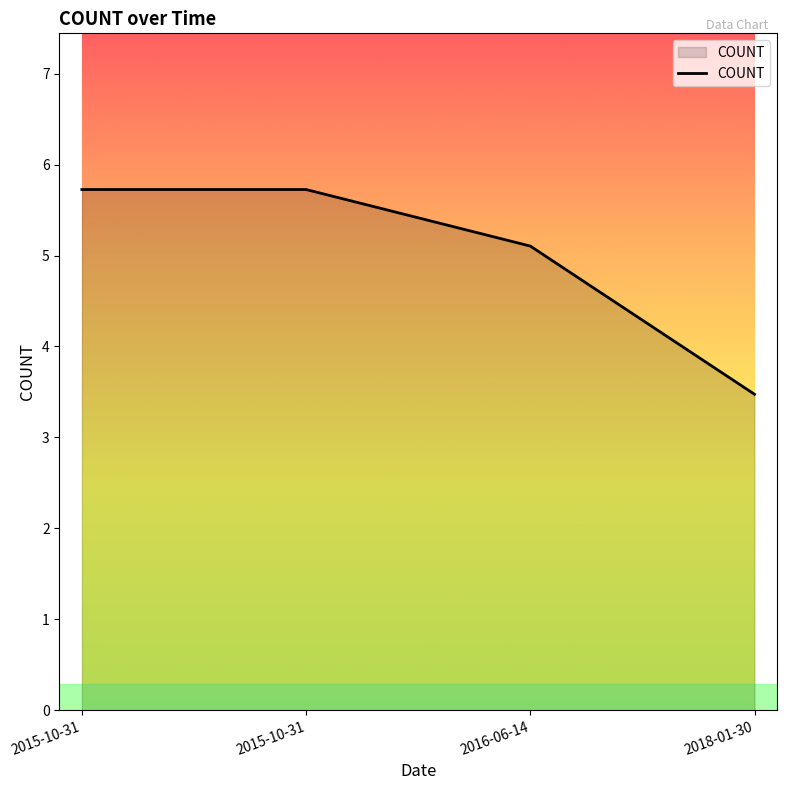

Reading left to right, extract all data points from this chart.

5.7	5.7	5.1	3.5